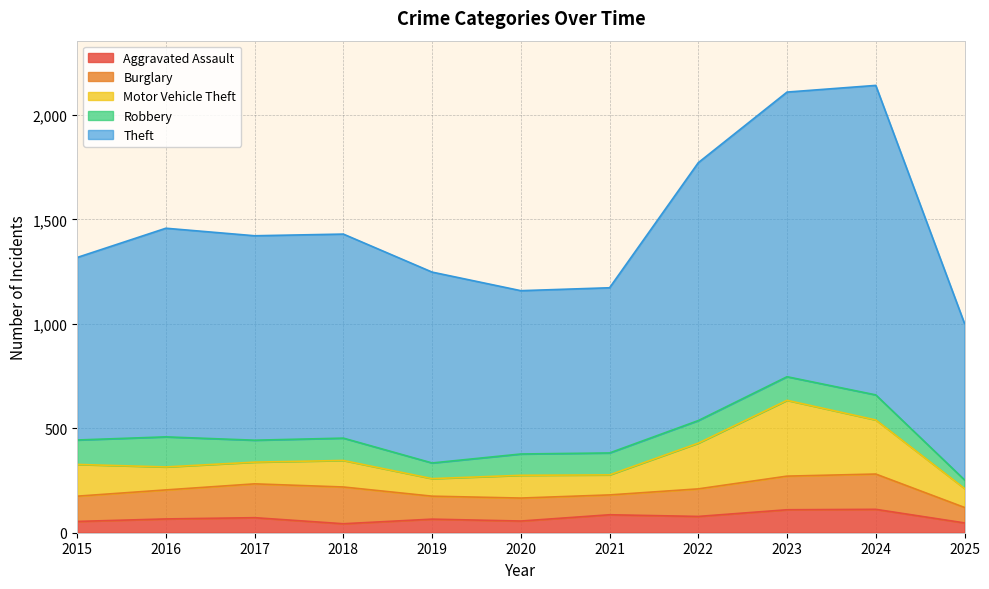

The Robbery series shows 186 at 2022. True or false?

False